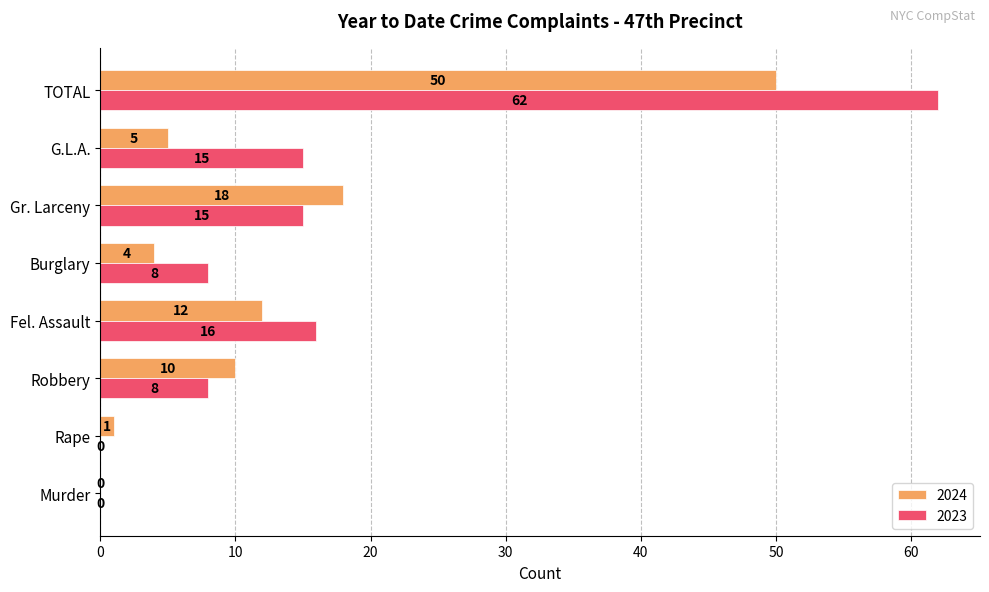

Which series has the largest total across all categories?

2023